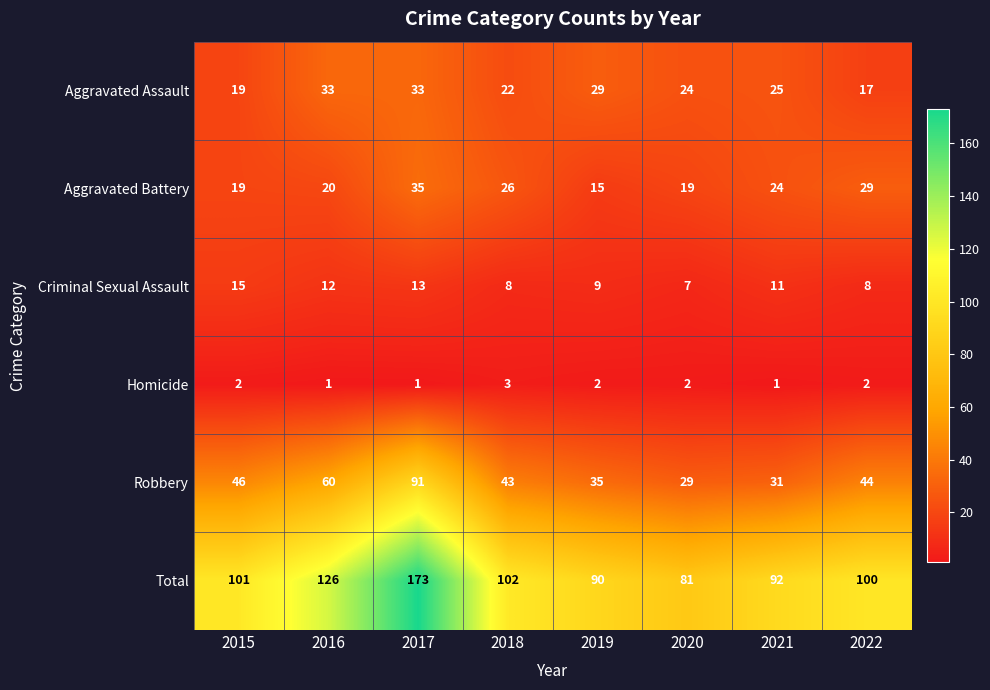

What is the difference between the highest and lowest values at 2015?

99